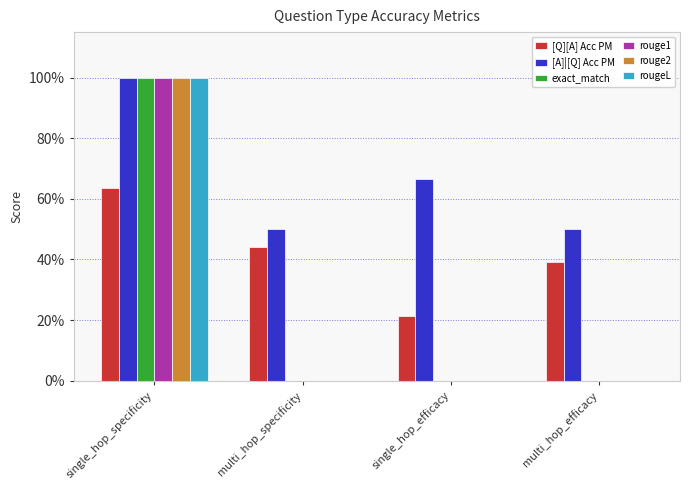

What are all the series names shown in the legend?

[Q][A] Acc PM, [A]|[Q] Acc PM, exact_match, rouge1, rouge2, rougeL